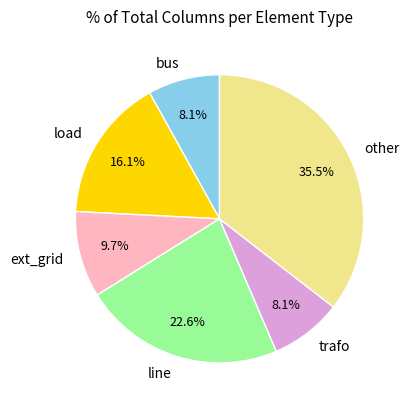

To the nearest percent, what is the difference between the load and other slice percentages?

19%